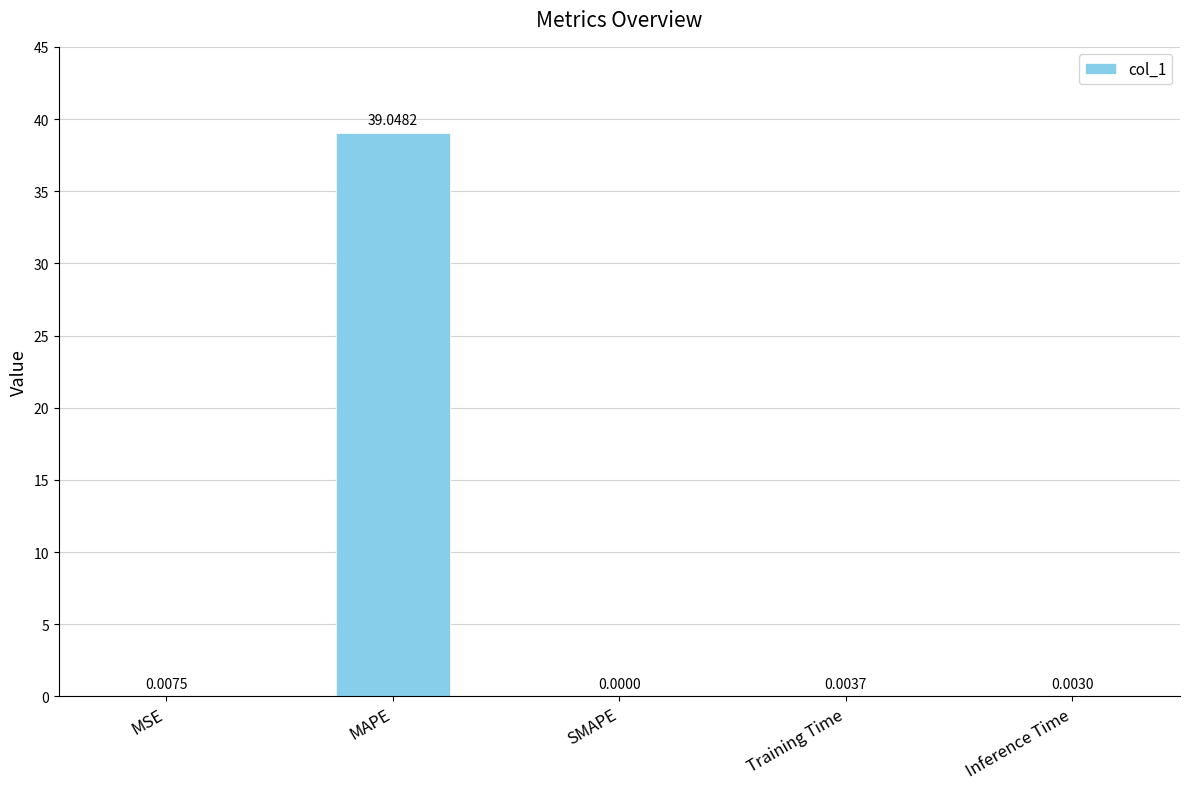

Which category has the highest value across all series?

MAPE